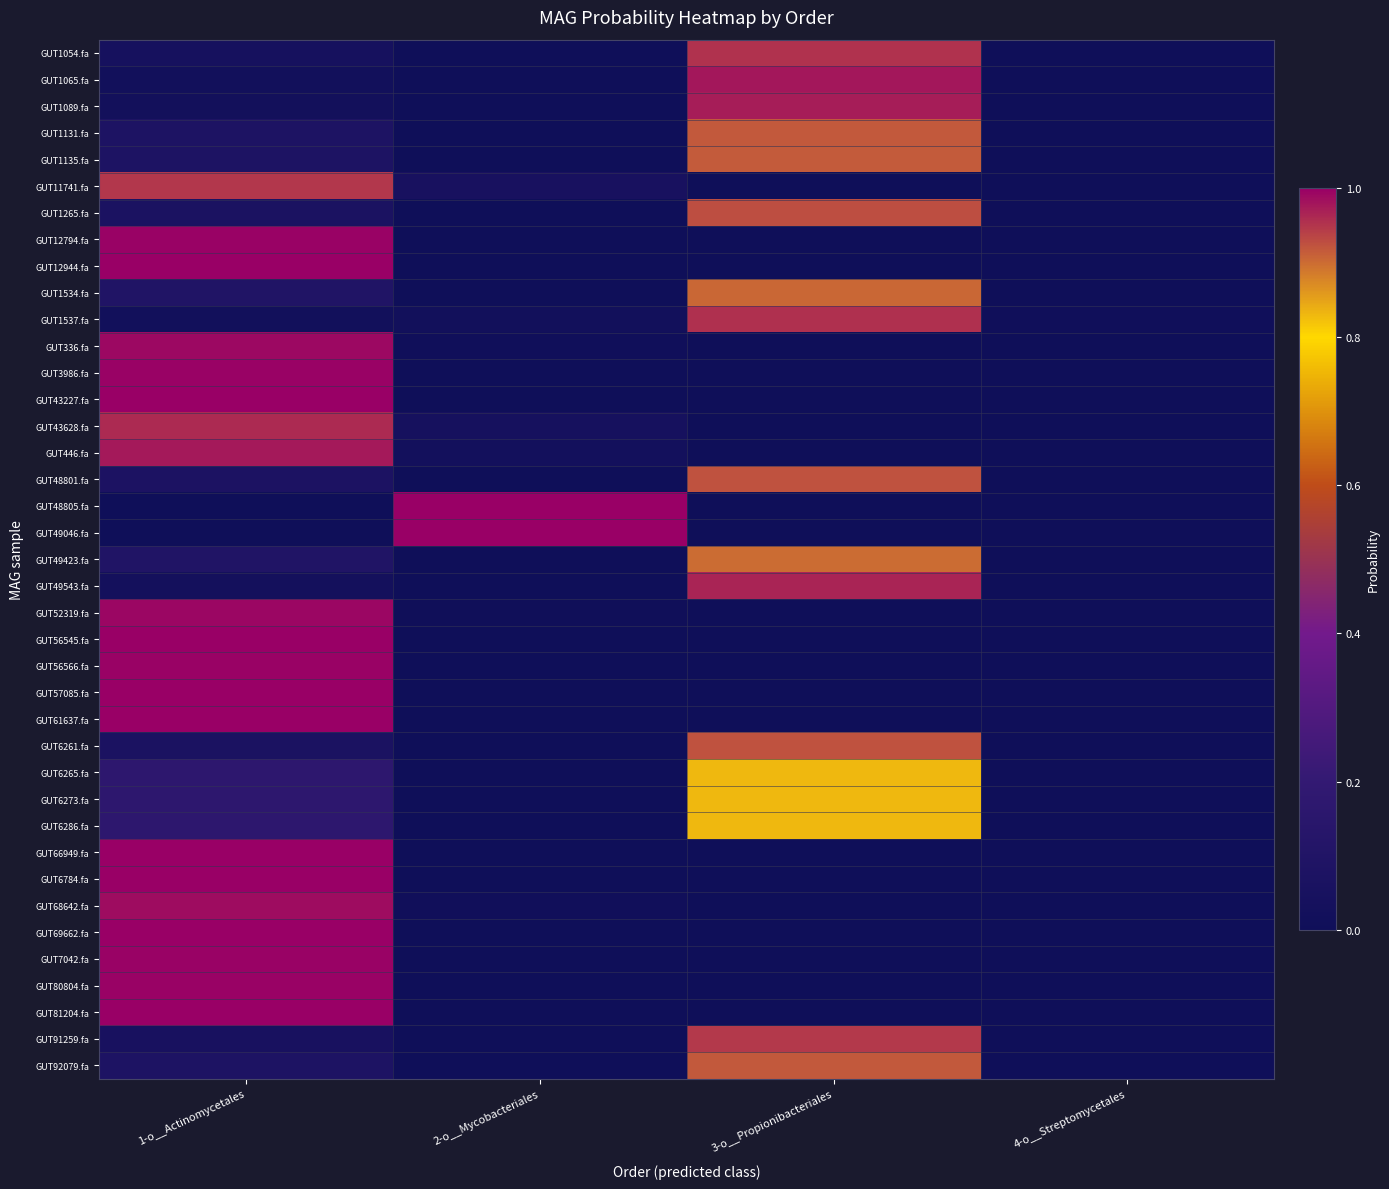

Count the number of data series in this chart.

39